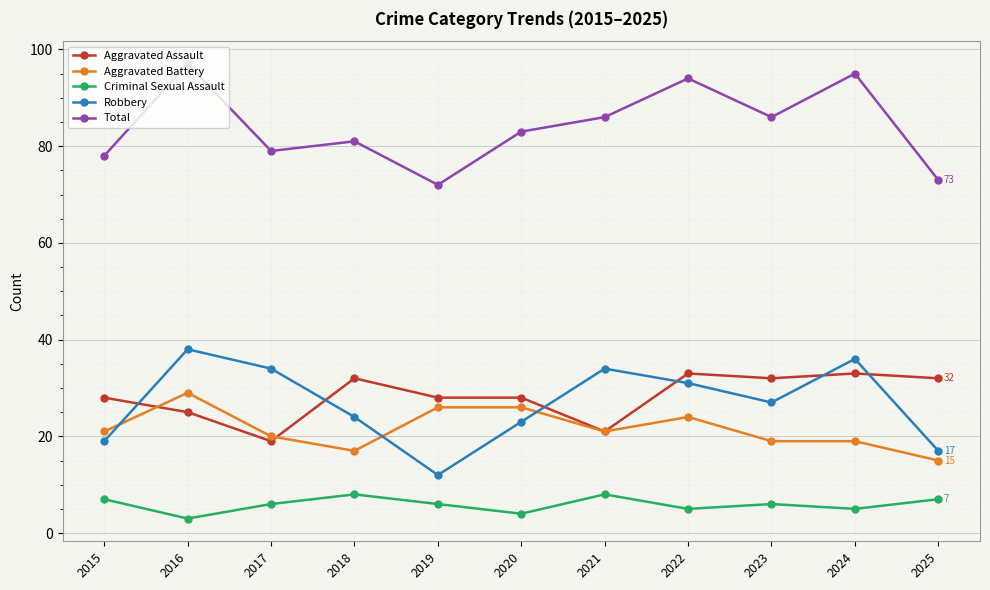

Count the number of categories in the chart.

11